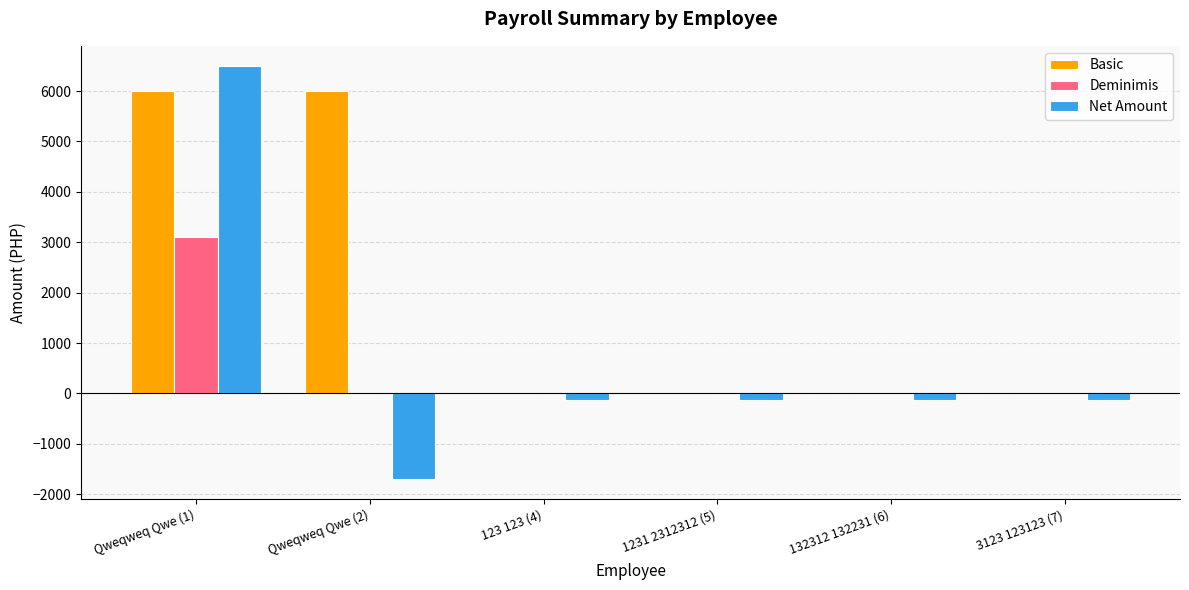

At which category does the chart reach its peak across all series?

Qweqweq Qwe (1)